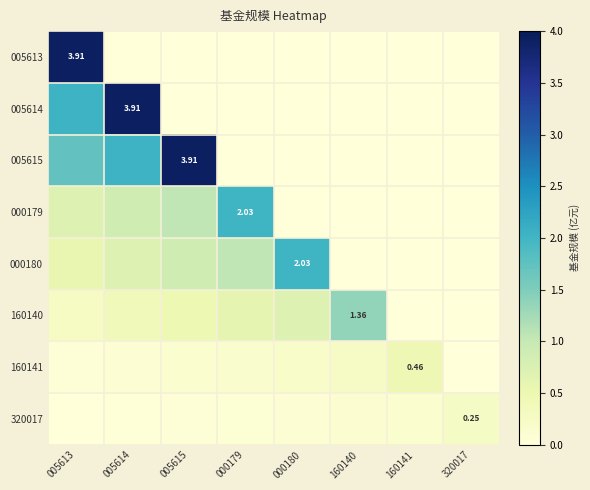

At 005615, list the series in order from smallest to largest.

005613, 005614, 320017, 160141, 160140, 000180, 000179, 005615